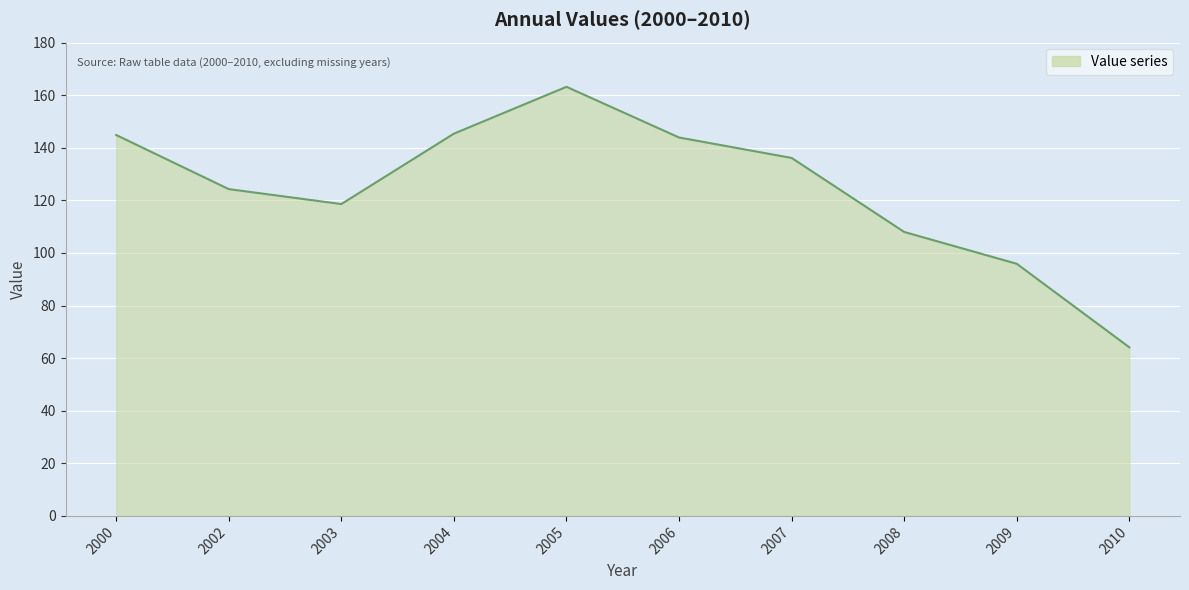

Does the chart have visible grid lines?

Yes